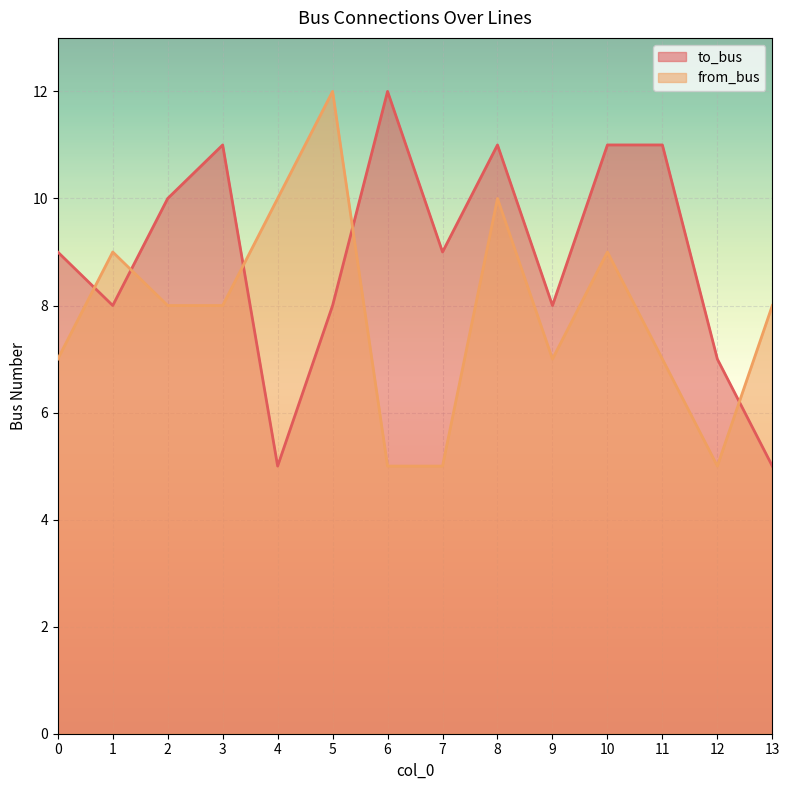

Which series changed the most between 0 and 8?

from_bus